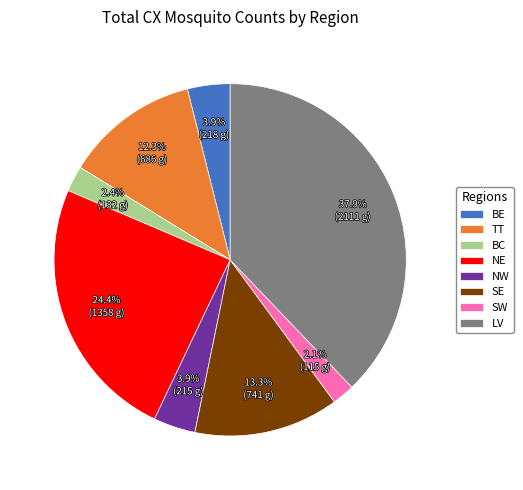

Which has a higher value, TT or NW?

TT